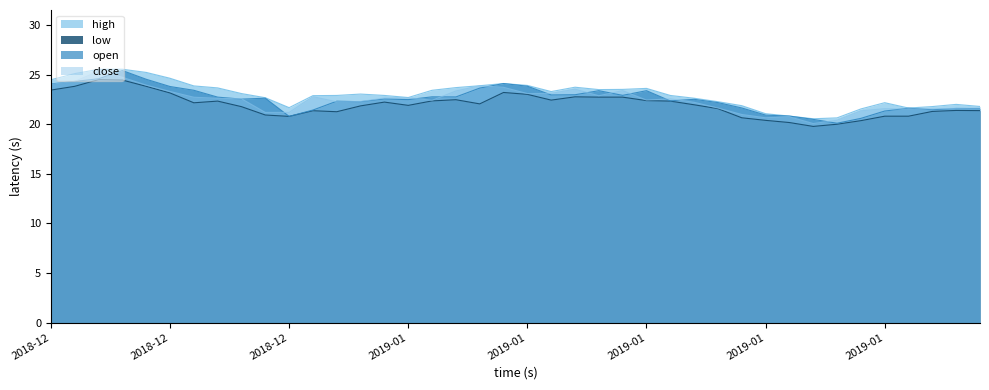

Which series has the largest range (max minus min)?

open